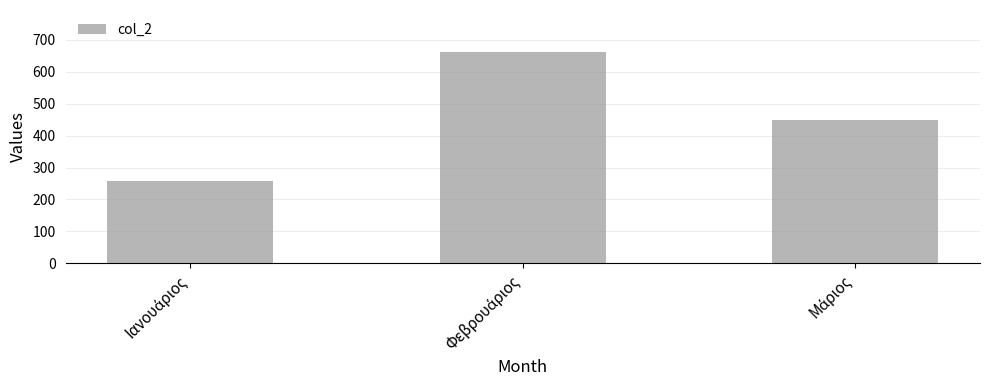

What is the smallest value displayed?

259.3